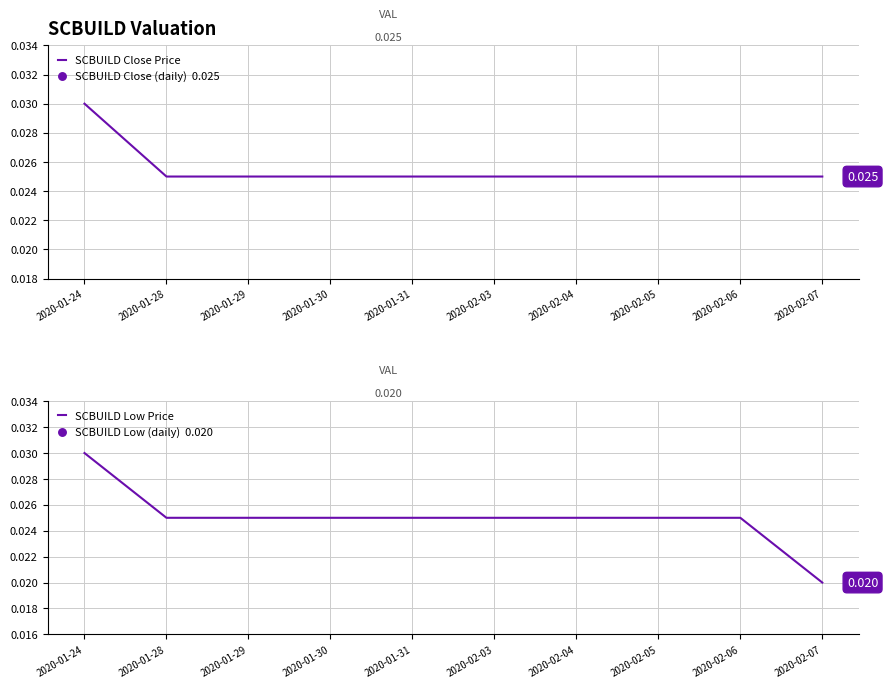

What is the total value across all series at 2020-01-29?

0.1